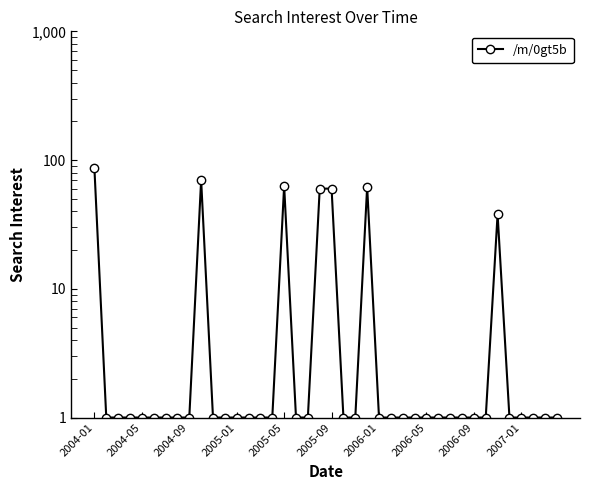

Is this an area chart (filled region under the line)?

No